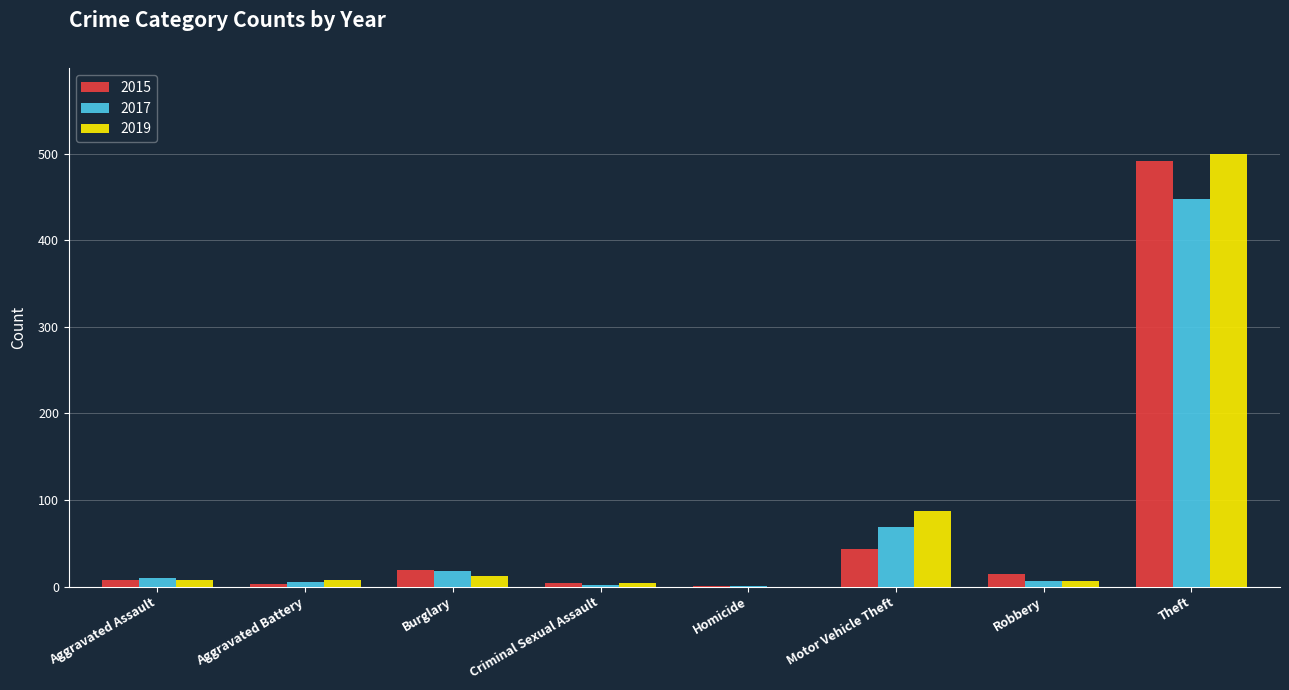

How many groups of bars are there?

8